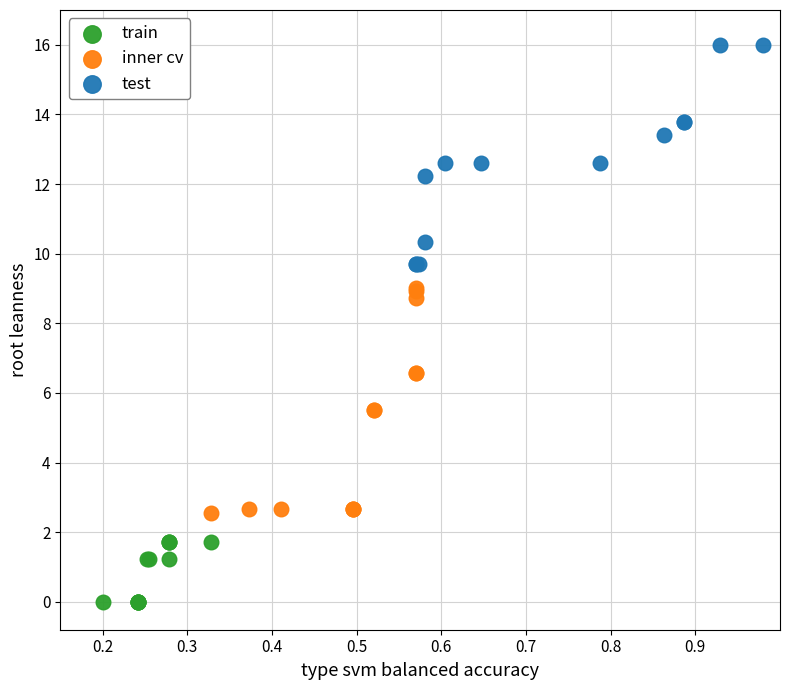

Which series contains the highest Y value?

test